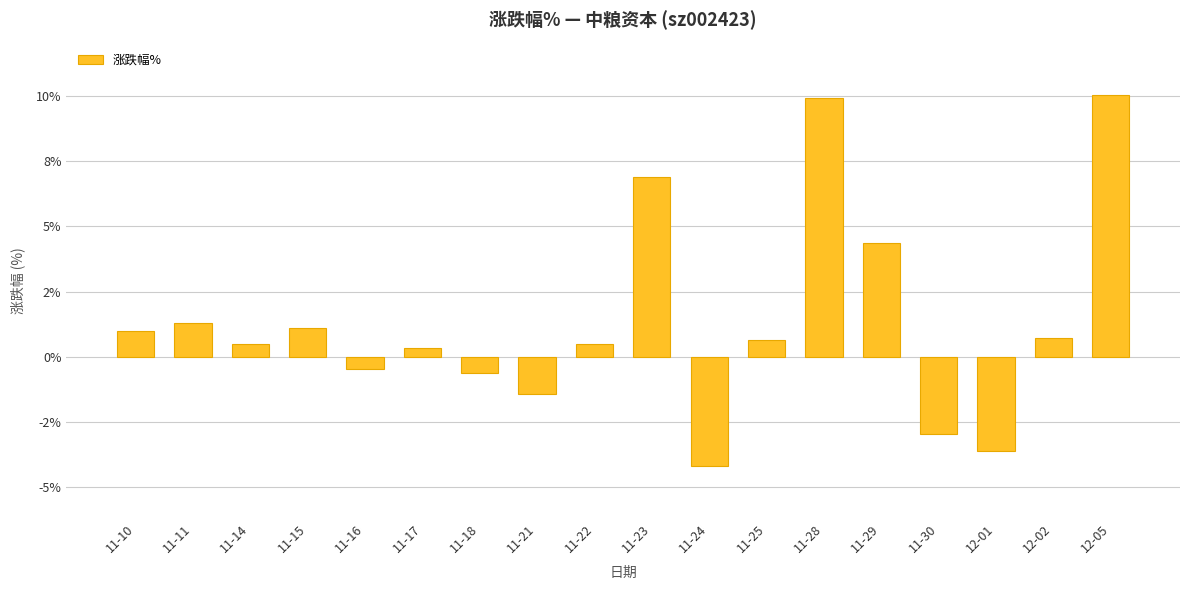

The chart shows a value of -0.6 at 11-18. True or false?

True